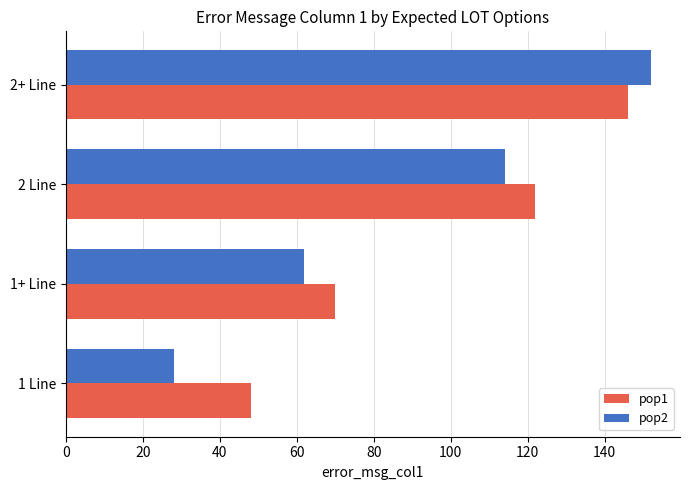

Is the value of pop2 at 1+ Line greater than the value of pop1 at 1+ Line?

No